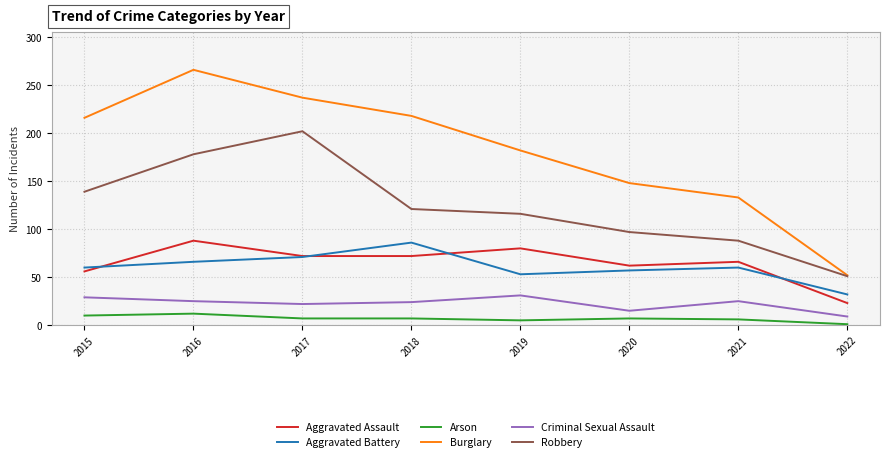

True or false: Aggravated Assault and Robbery intersect in this chart.

False